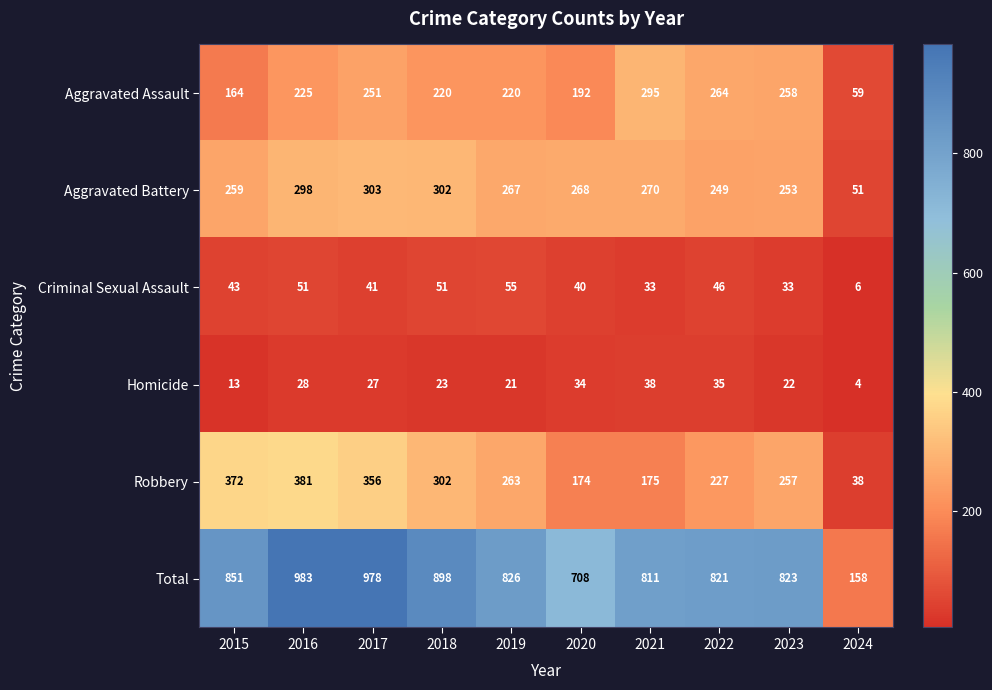

The Aggravated Battery series shows 87 at 2016. True or false?

False